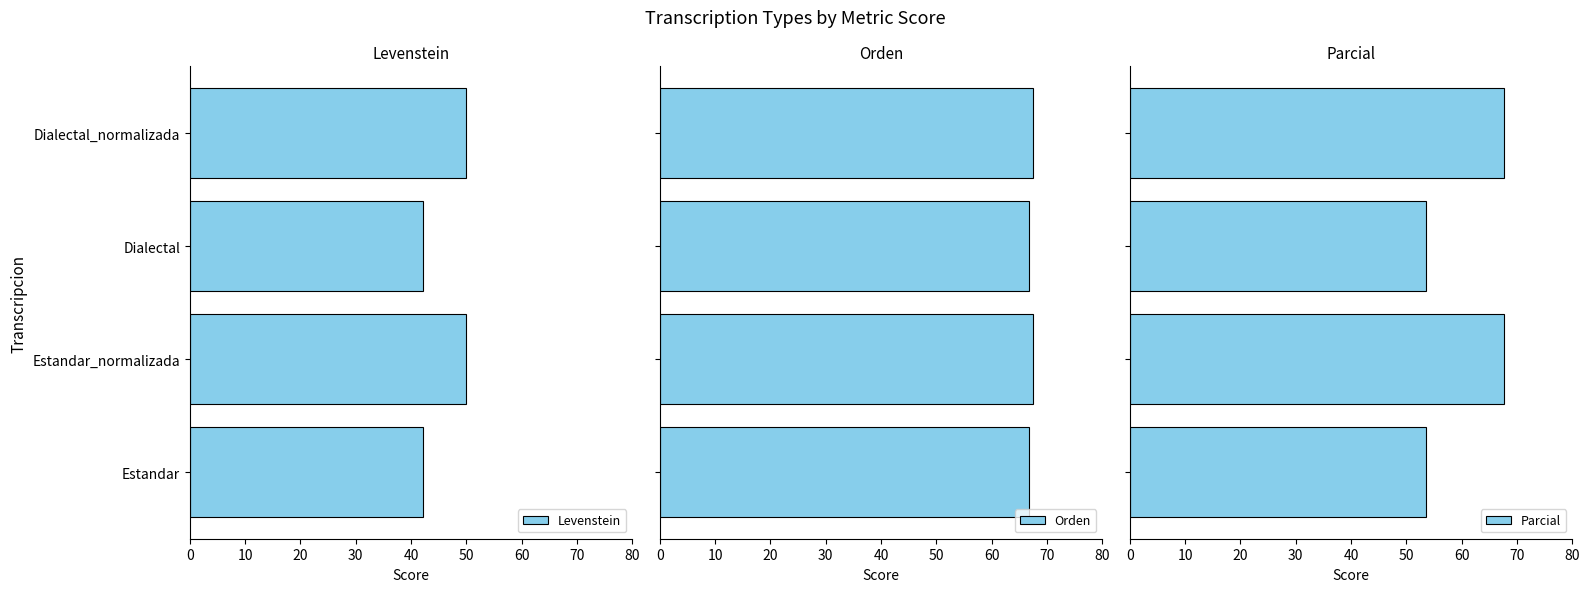

How many groups of bars are there?

4